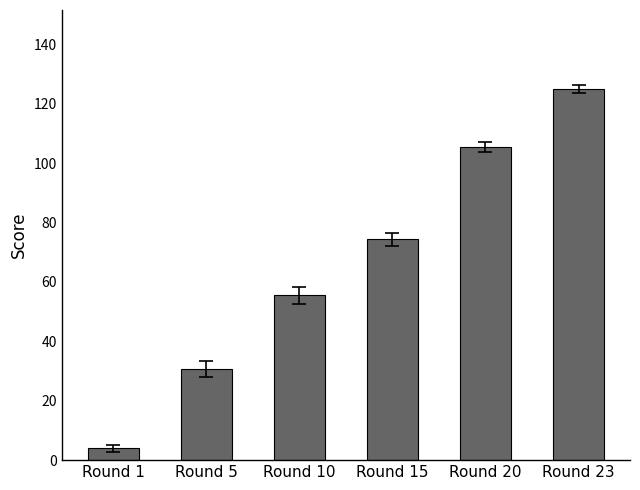

Which label corresponds to the smallest value in the chart?

Round 1